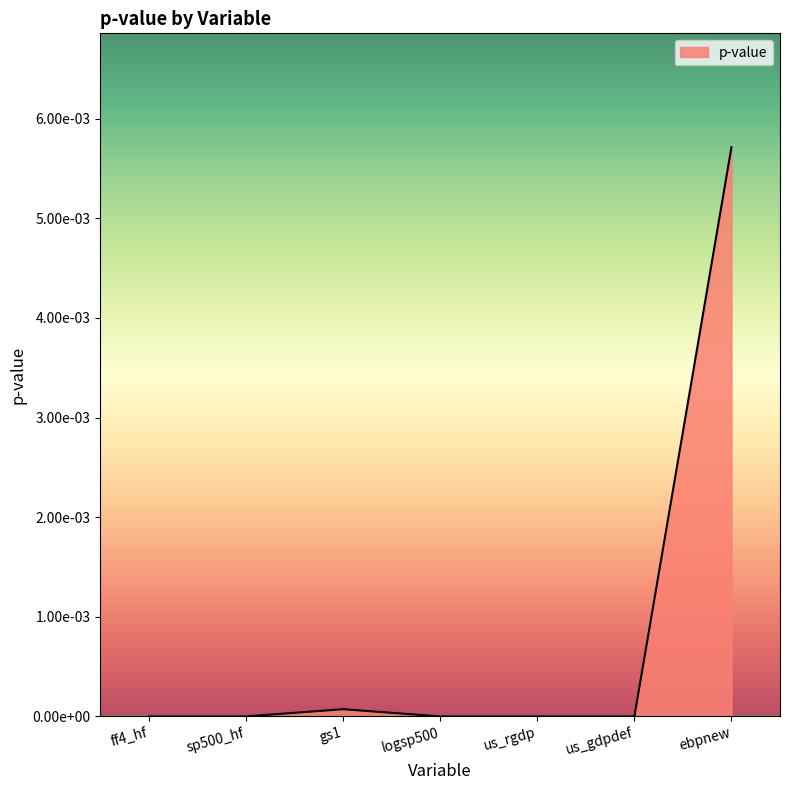

Rank the categories by value from lowest to highest.

us_gdpdef, us_rgdp, sp500_hf, logsp500, ff4_hf, gs1, ebpnew